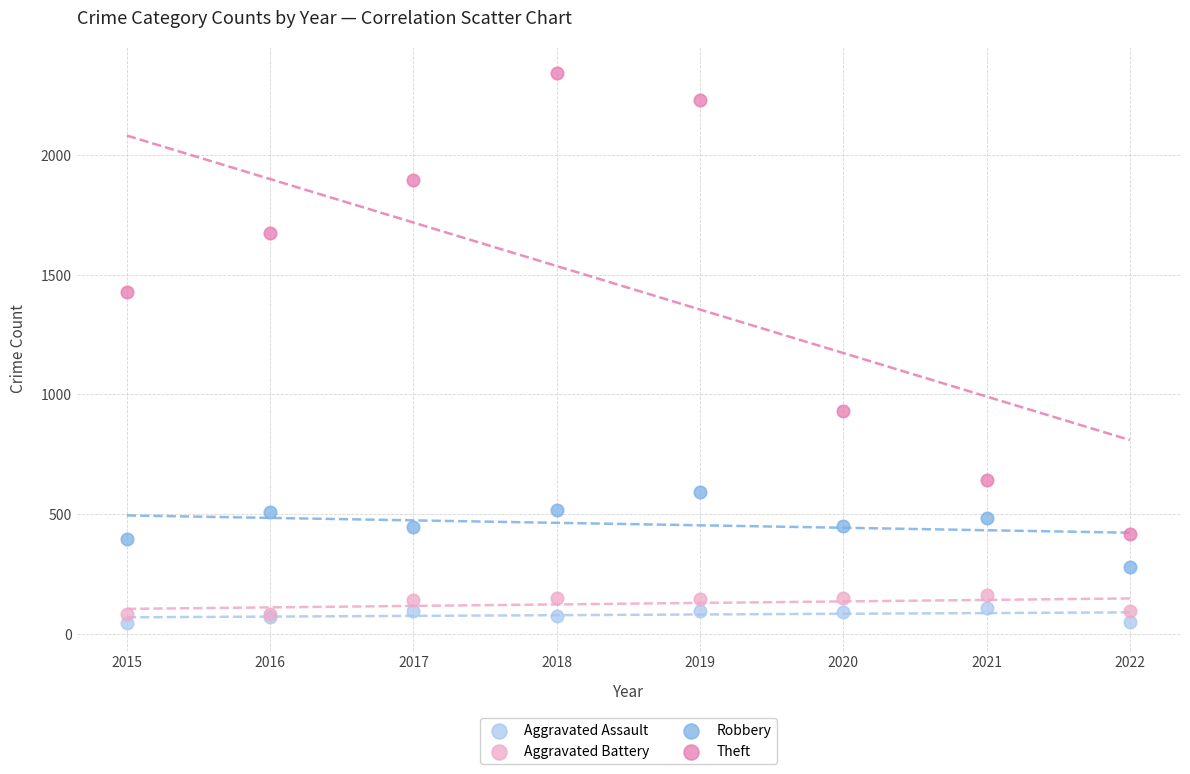

Which series reaches the minimum Y coordinate?

Aggravated Assault